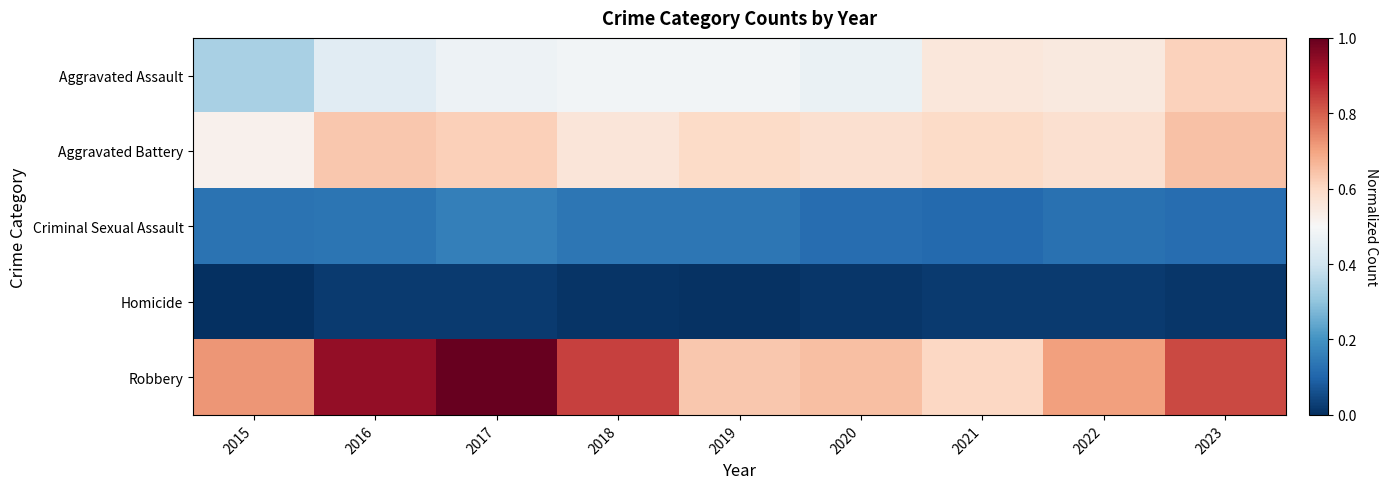

At how many categories does at least one series exceed 0?

9